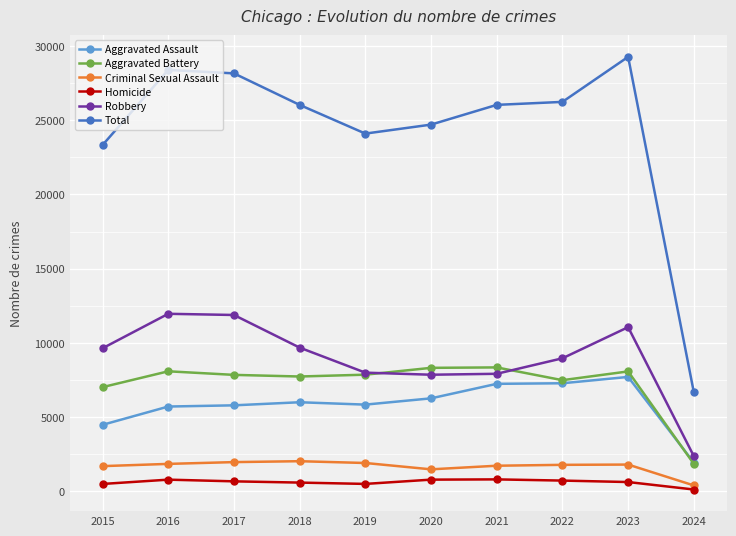

At which label is Aggravated Assault closest to 4821?

2015